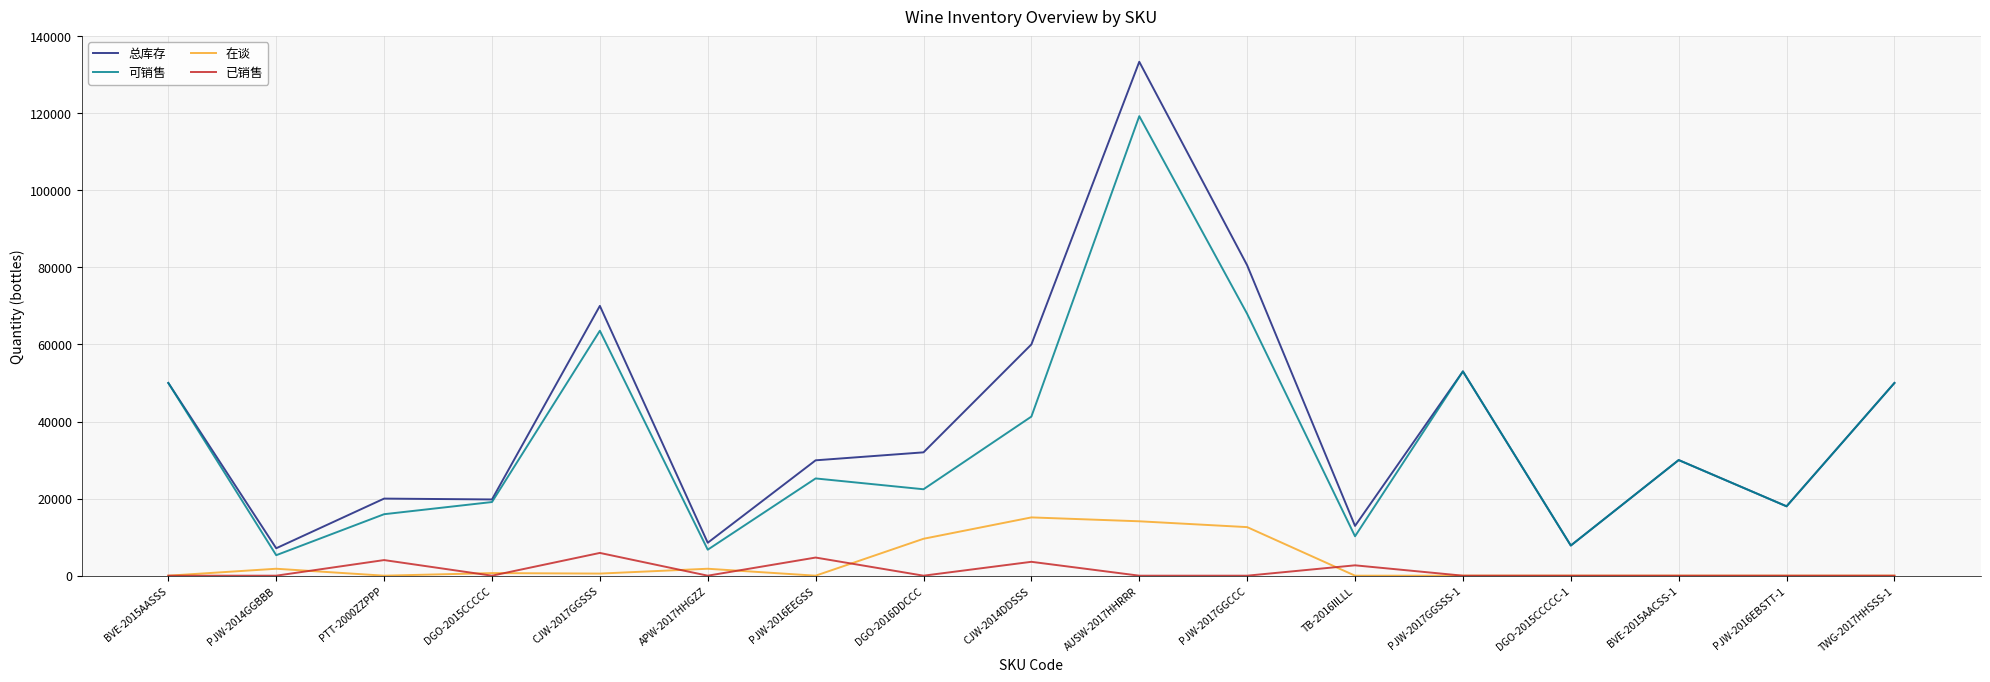

List the series in order of their peak value, lowest first.

已销售, 在谈, 可销售, 总库存